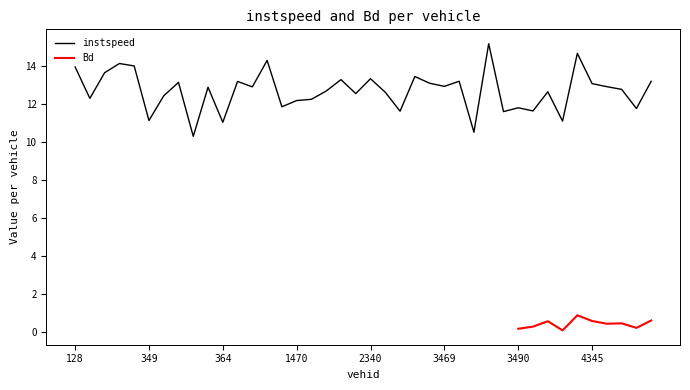

How many categories are shown in the chart?

40